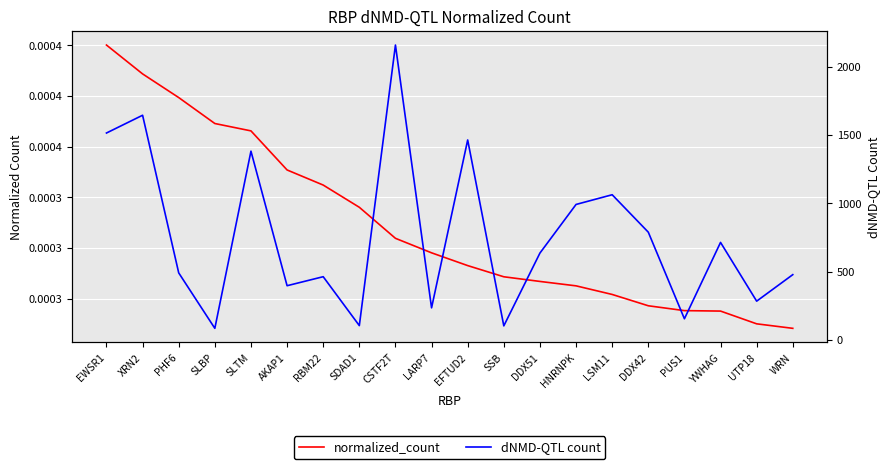

True or false: dNMD-QTL count and normalized_count intersect in this chart.

False